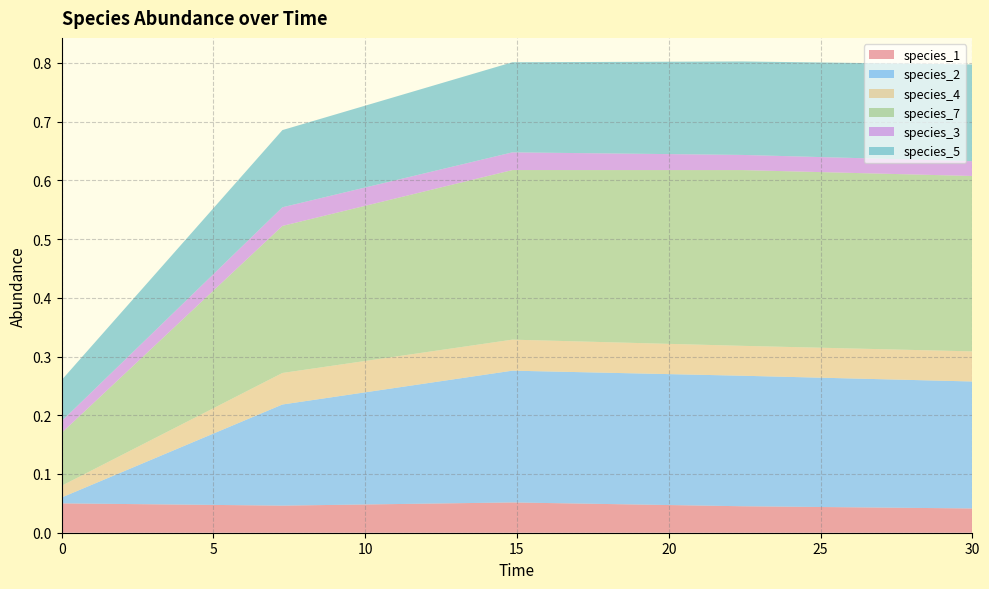

Reading left to right, list all the values displayed in this chart.

species_1: 0.0=0.1	7.272727272727273=0.0	14.84848484848485=0.1	22.424242424242426=0.0	30.0=0.0
species_2: 0.0=0.0	7.272727272727273=0.2	14.84848484848485=0.2	22.424242424242426=0.2	30.0=0.2
species_4: 0.0=0.0	7.272727272727273=0.1	14.84848484848485=0.1	22.424242424242426=0.1	30.0=0.1
species_7: 0.0=0.1	7.272727272727273=0.3	14.84848484848485=0.3	22.424242424242426=0.3	30.0=0.3
species_3: 0.0=0.0	7.272727272727273=0.0	14.84848484848485=0.0	22.424242424242426=0.0	30.0=0.0
species_5: 0.0=0.1	7.272727272727273=0.1	14.84848484848485=0.2	22.424242424242426=0.2	30.0=0.2